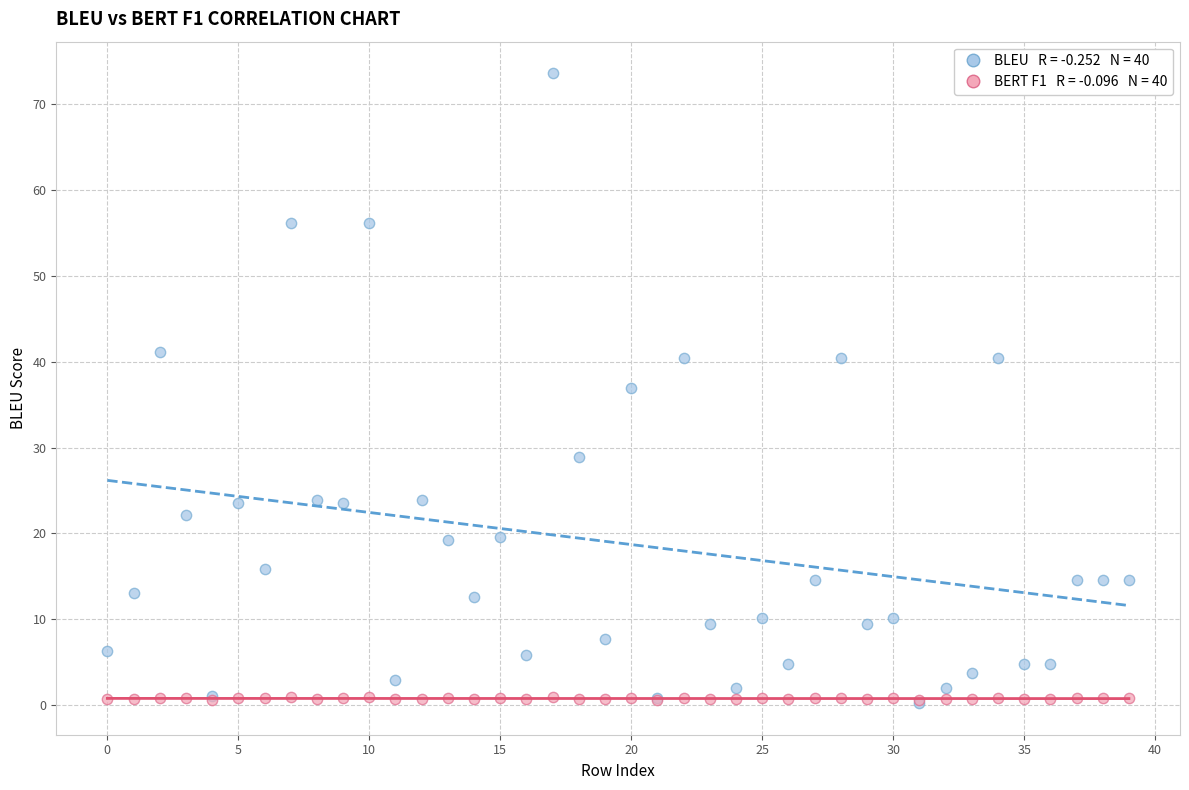

Across all series, what Y value is closest to 36?

36.9